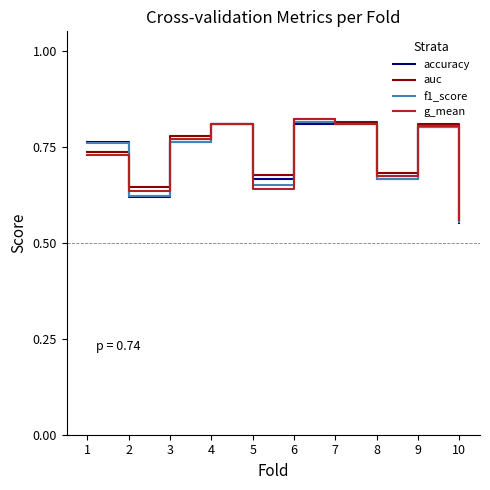

How many interior local valleys does the g_mean series have?

3